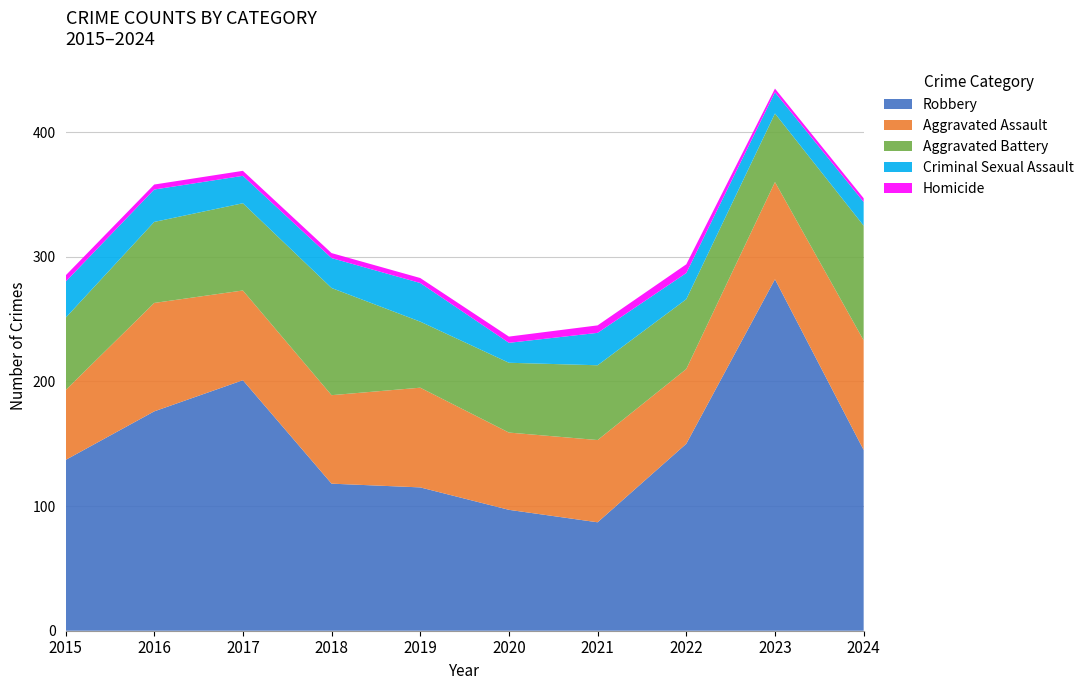

Reading left to right, extract all data points from this chart.

Robbery: 137	176	201	118	115	97	87	150	282	145
Aggravated Assault: 56	87	72	71	80	62	66	60	78	88
Aggravated Battery: 58	65	70	86	53	56	60	56	55	92
Criminal Sexual Assault: 29	26	22	24	31	16	26	21	17	19
Homicide: 5	4	4	4	4	5	6	7	3	3